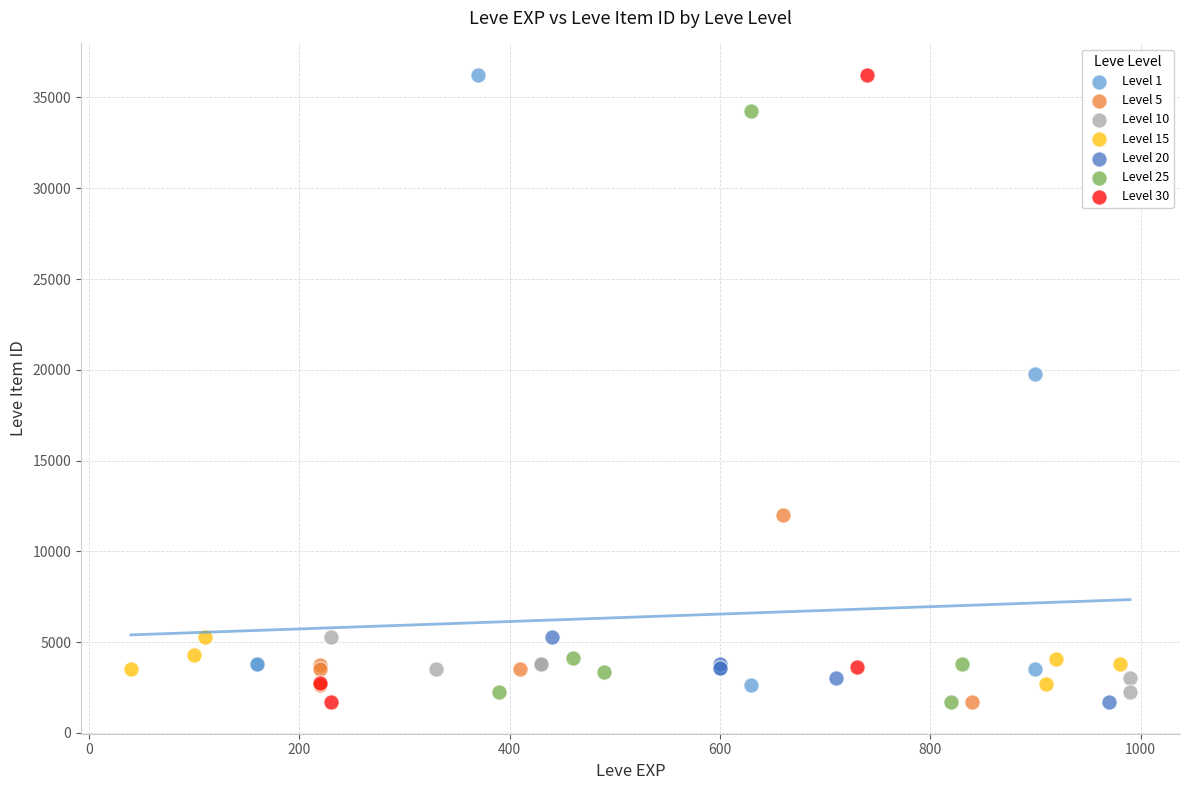

Which series has the largest Y range (max minus min)?

Level 30